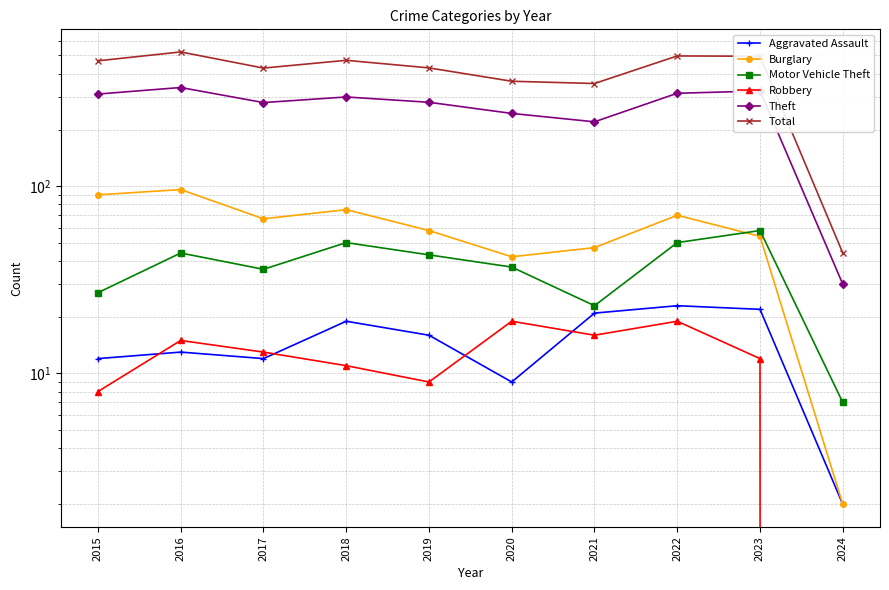

What is the average value of the Theft series?

264